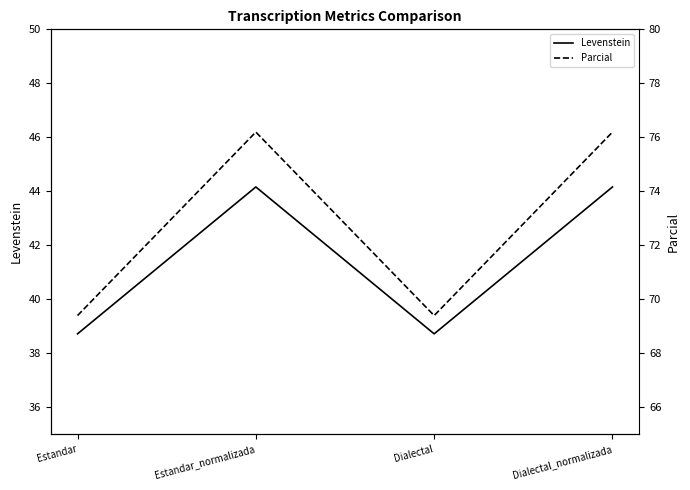

At which label does Parcial reach its minimum?

Estandar